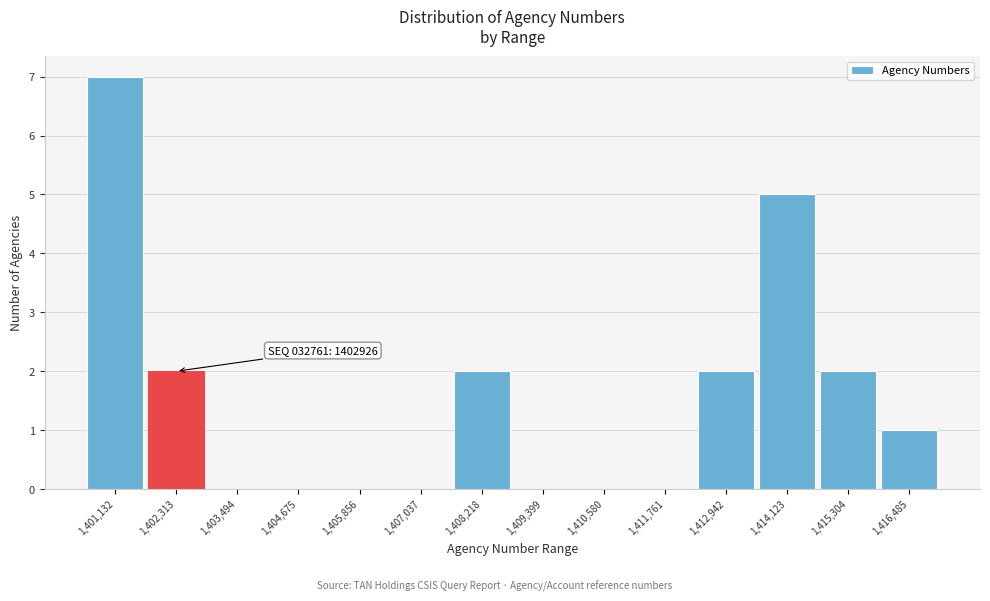

Reading right to left, list all the values displayed in this chart.

1,416,485=1	1,415,304=2	1,414,123=5	1,412,942=2	1,411,761=0	1,410,580=0	1,409,399=0	1,408,218=2	1,407,037=0	1,405,856=0	1,404,675=0	1,403,494=0	1,402,313=2	1,401,132=7